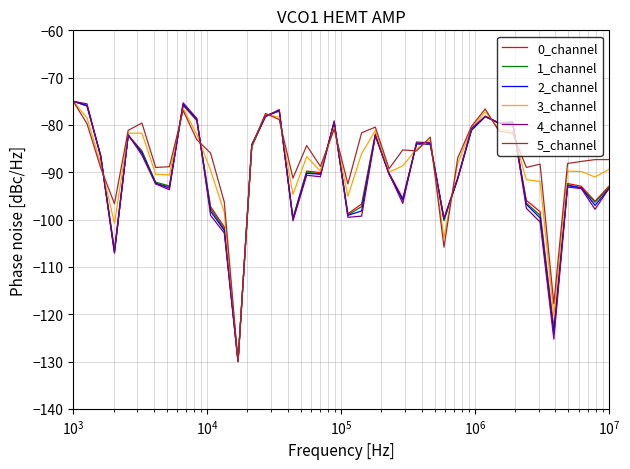

What is the maximum value for 2_channel?

-75.0